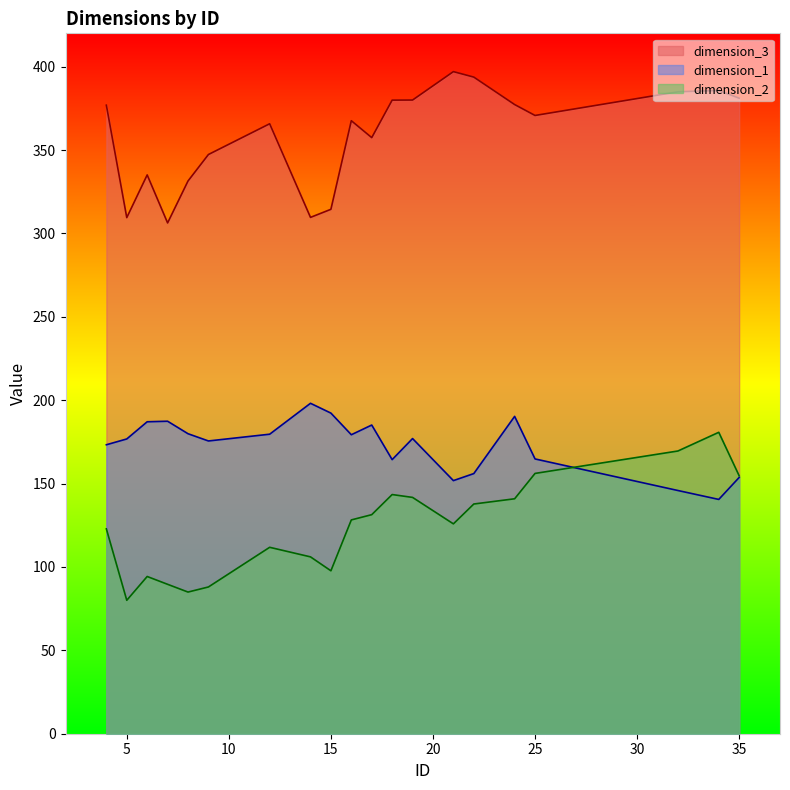

What is the average value of the dimension_1 series?

172.9